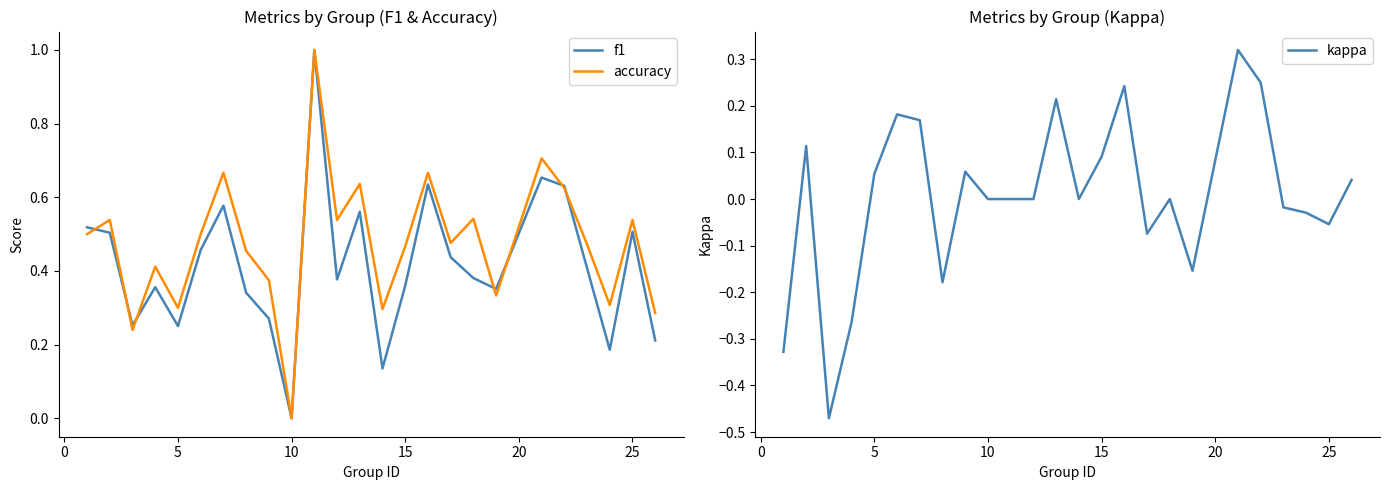

How many lines are shown in the chart?

3